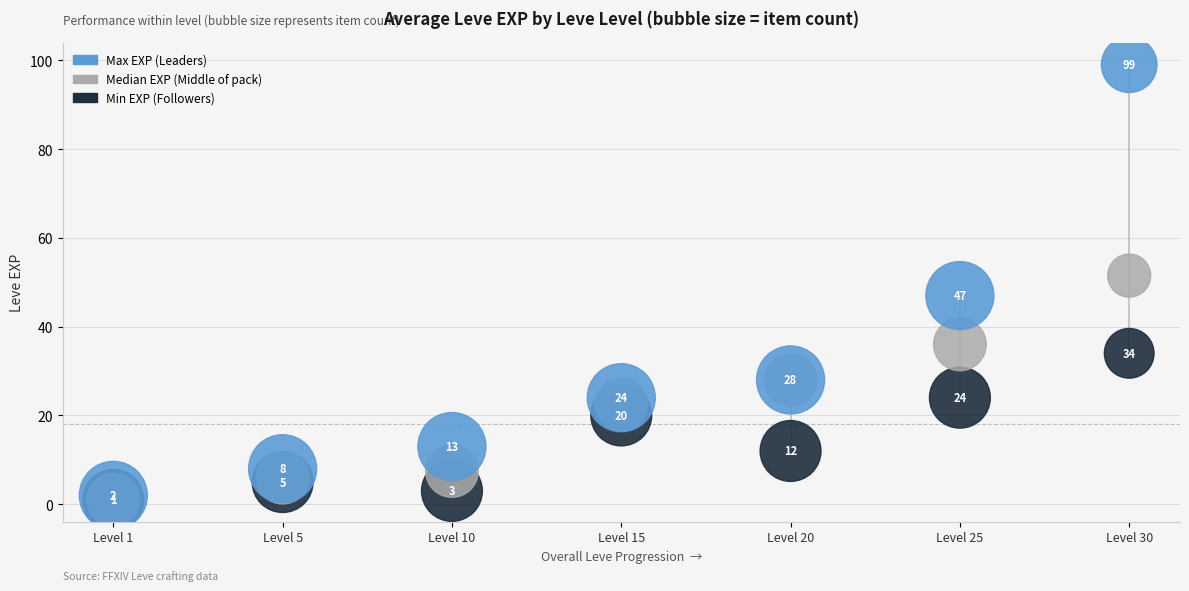

Across all series, what Y value is closest to 50?

51.5